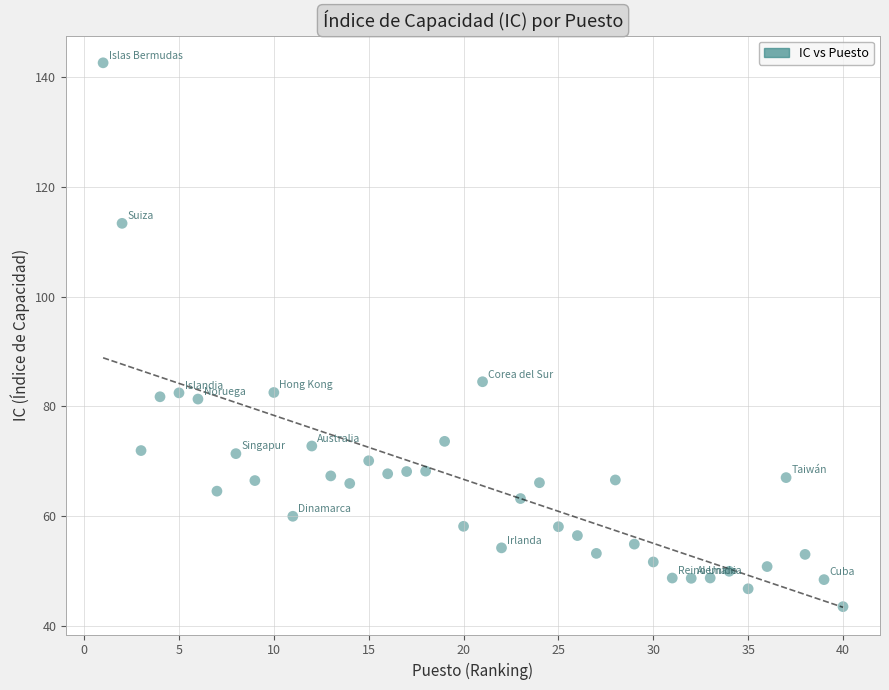

What is the range of X values (max minus min)?

39.0